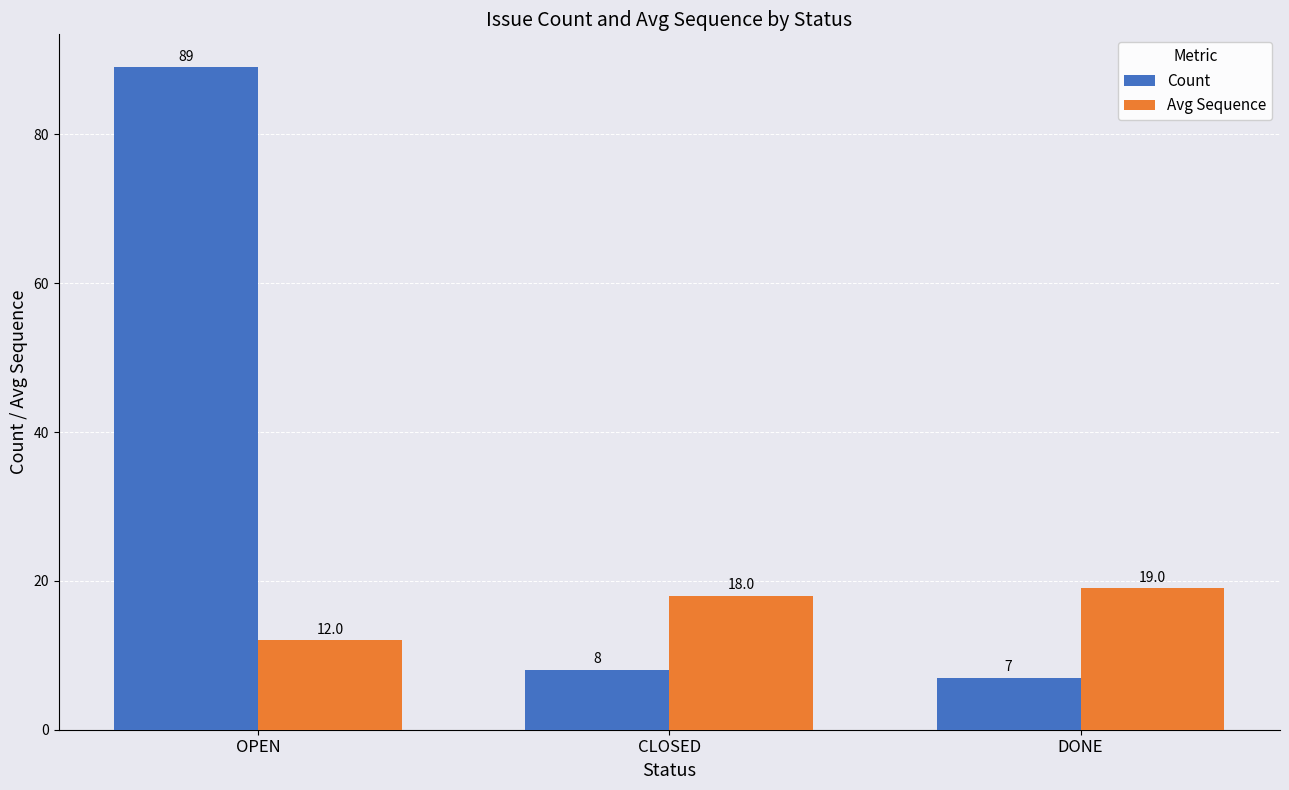

What is the sum of all Avg Sequence values?

49